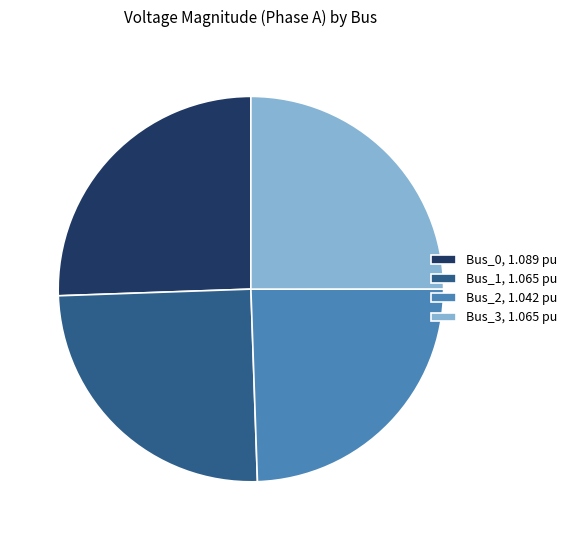

Is it true that Bus_0 is 18% of the pie?

False